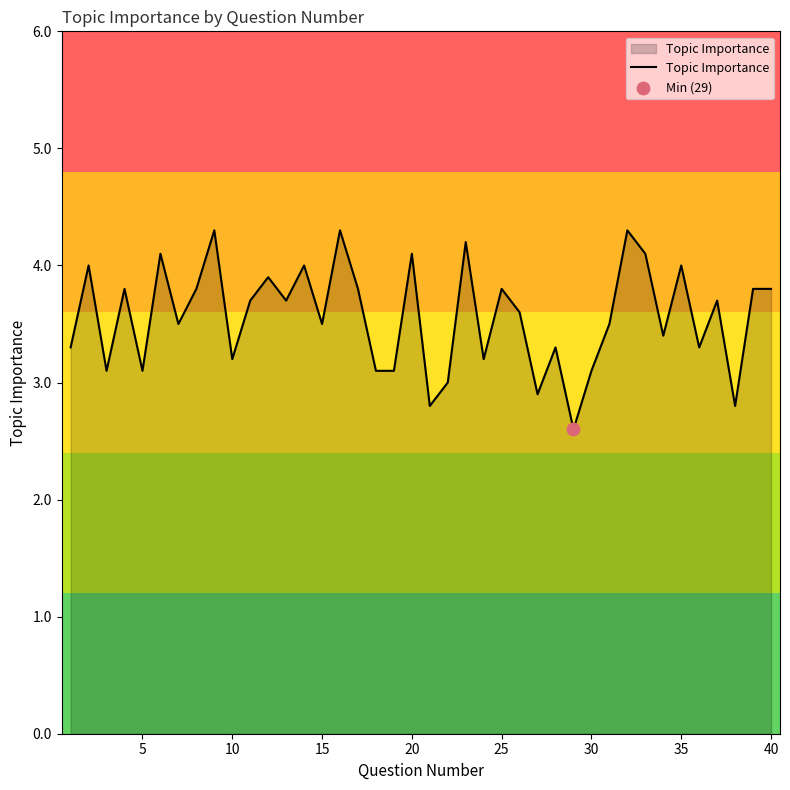

What is the smallest value displayed?

2.6